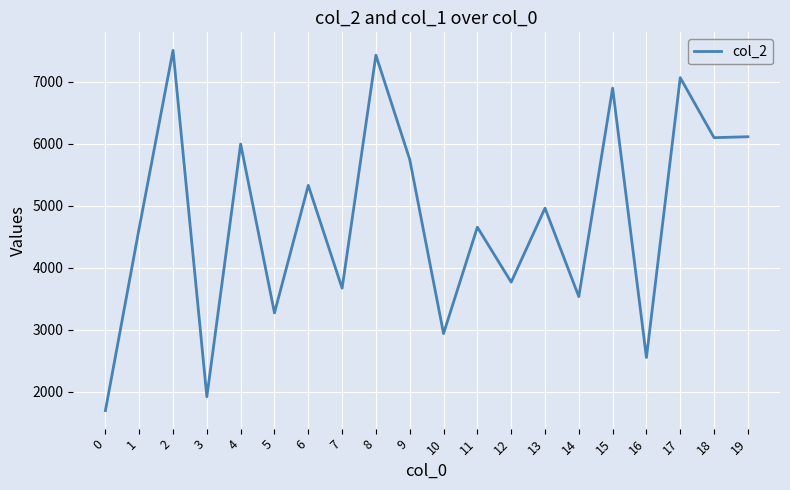

What is the difference between the maximum and minimum values?

5813